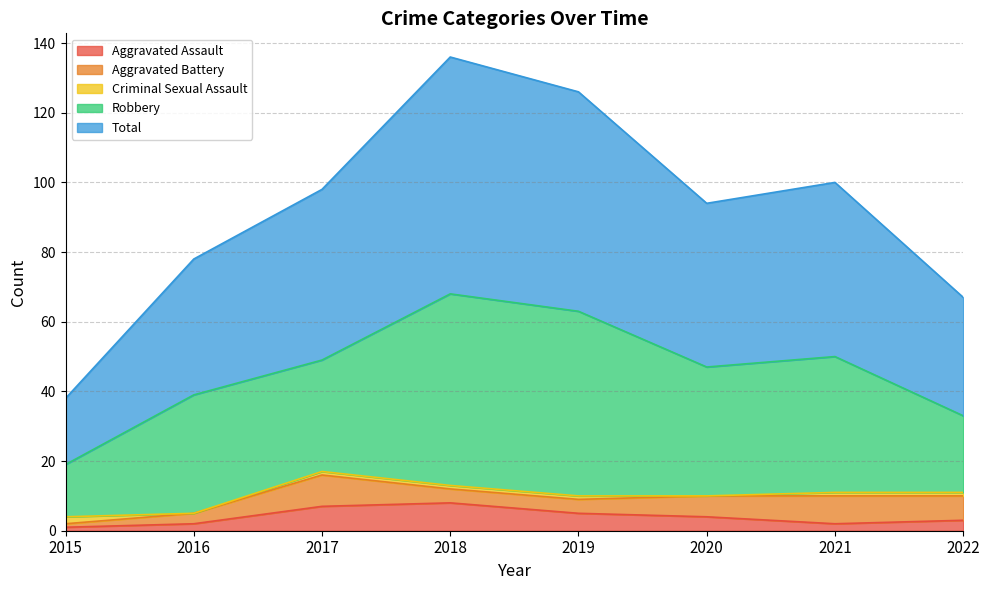

Which series has the largest range (max minus min)?

Total